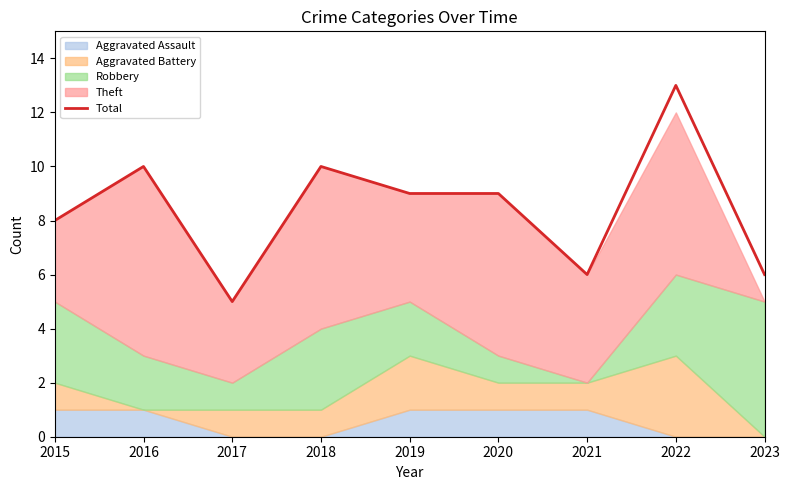

Which category has the highest value across all series?

2022